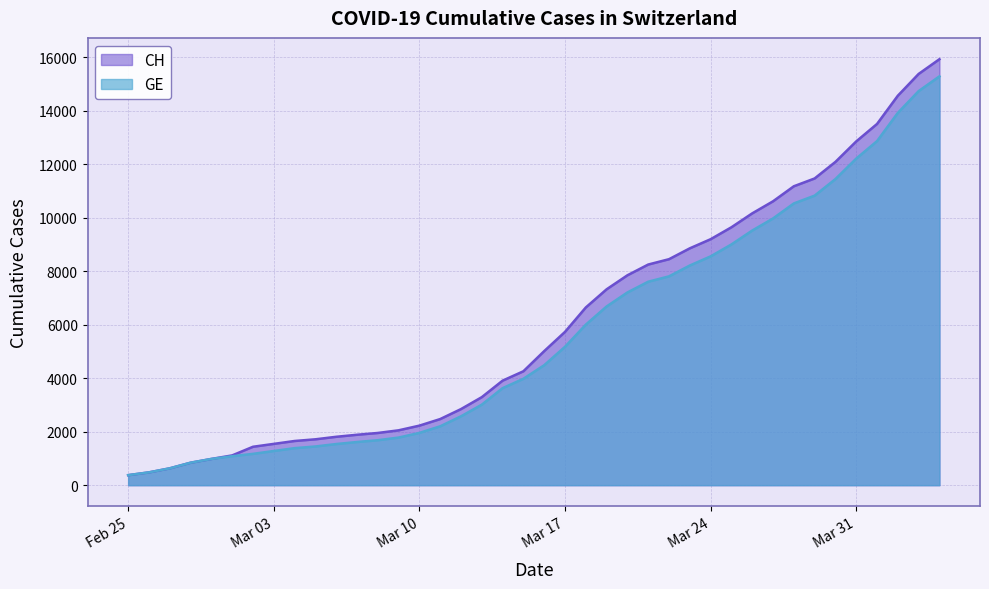

True or false: GE has more than 0 points higher than both neighbors.

False